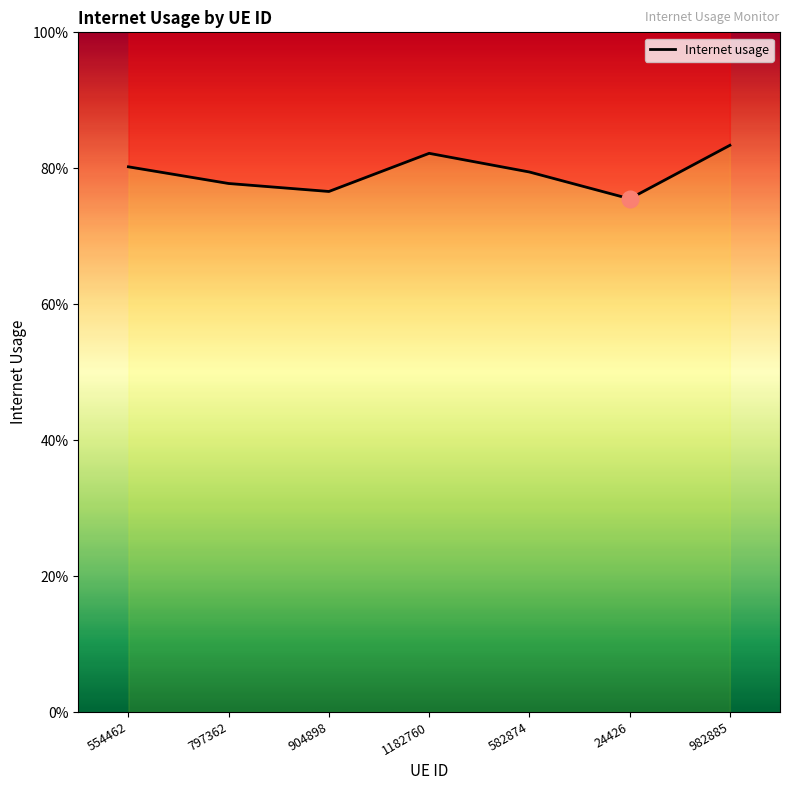

Rank the categories by value from highest to lowest.

982885, 1182760, 554462, 582874, 797362, 904898, 24426